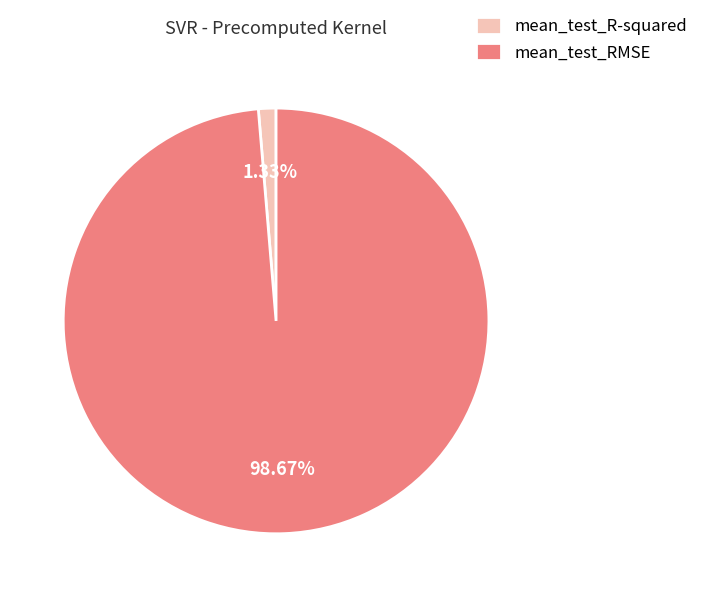

To the nearest percent, what is the average slice percentage?

50%